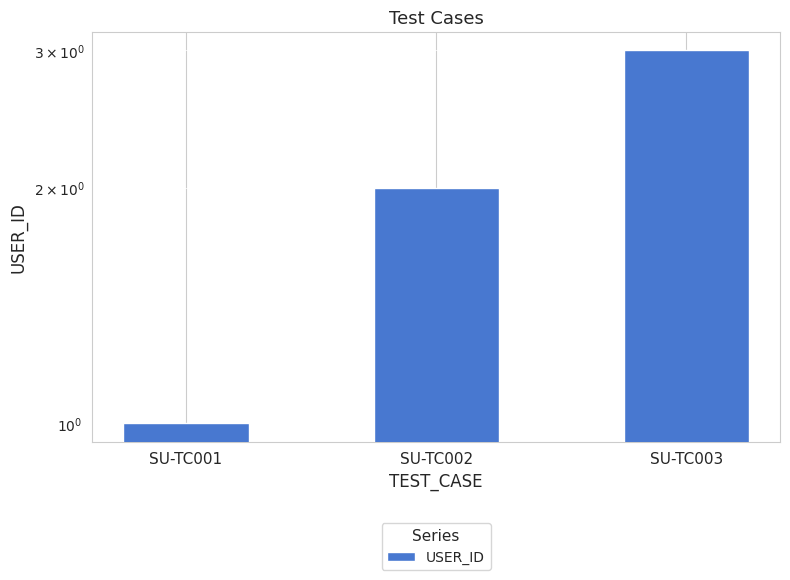

Reading right to left, list all the values displayed in this chart.

SU-TC003=3	SU-TC002=2	SU-TC001=1